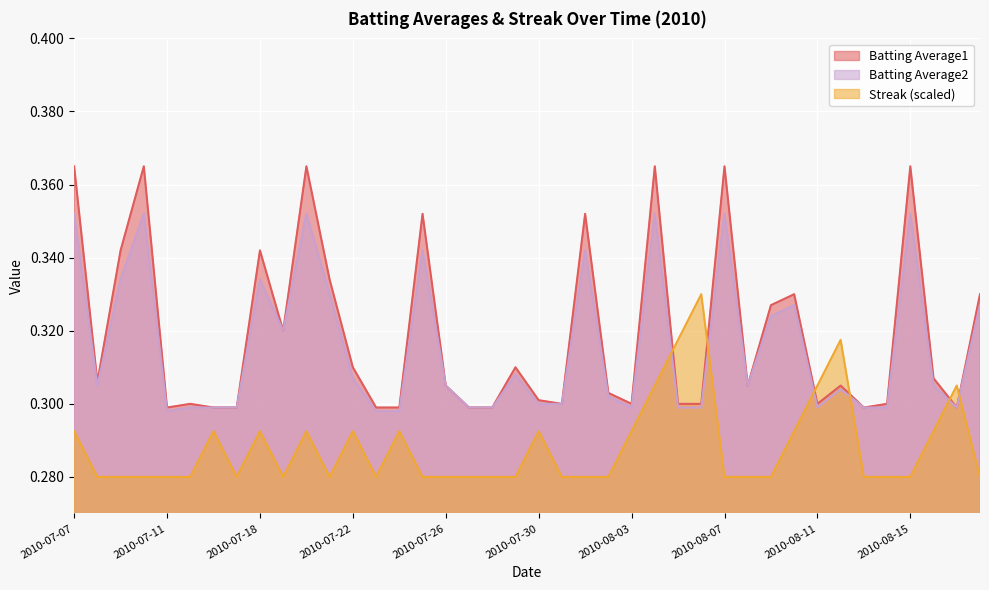

In Batting Average1, how many points are lower than both neighbors (excluding endpoints)?

9